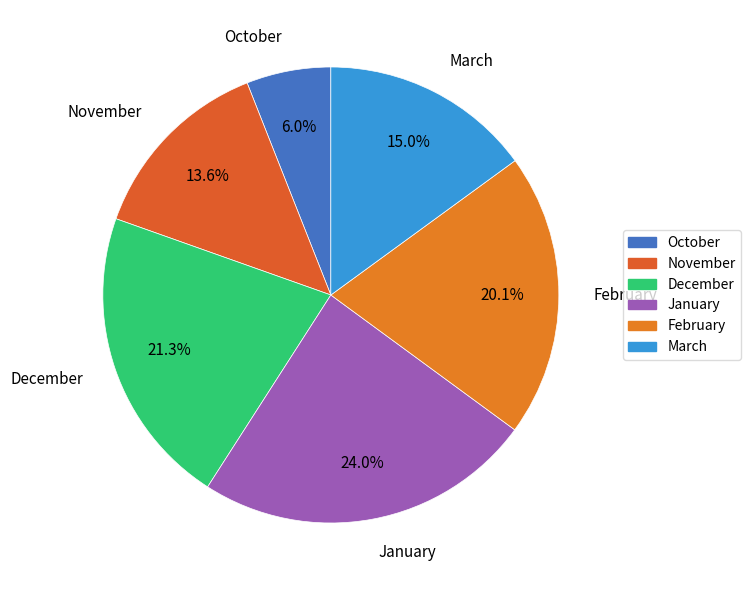

Rank the categories by value from highest to lowest.

January, December, February, March, November, October